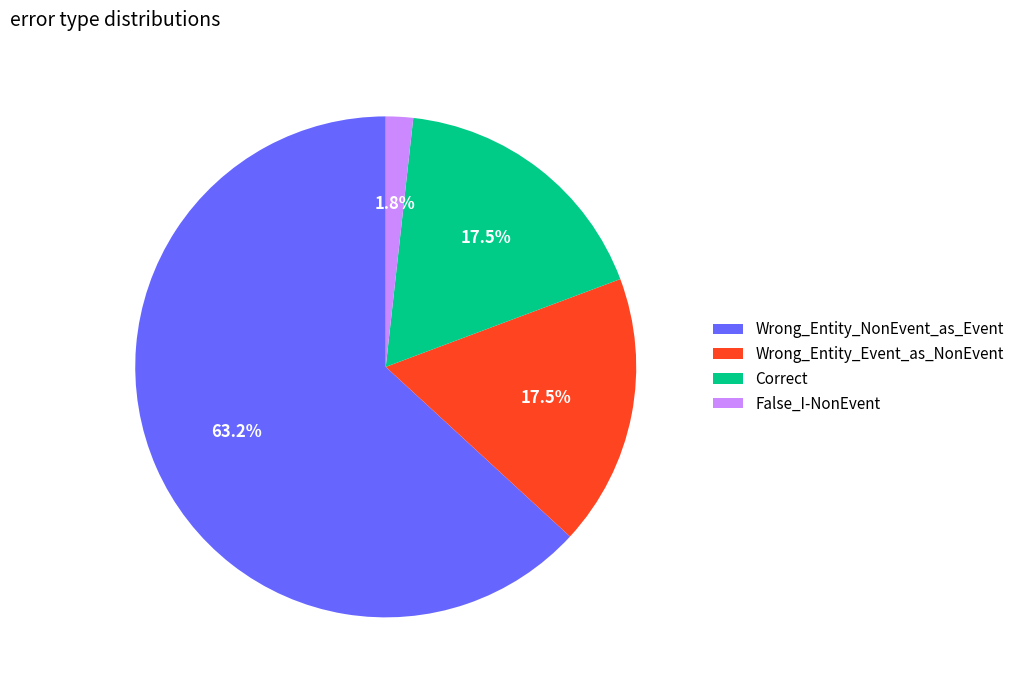

The Wrong_Entity_NonEvent_as_Event slice represents 63% of the pie. True or false?

True